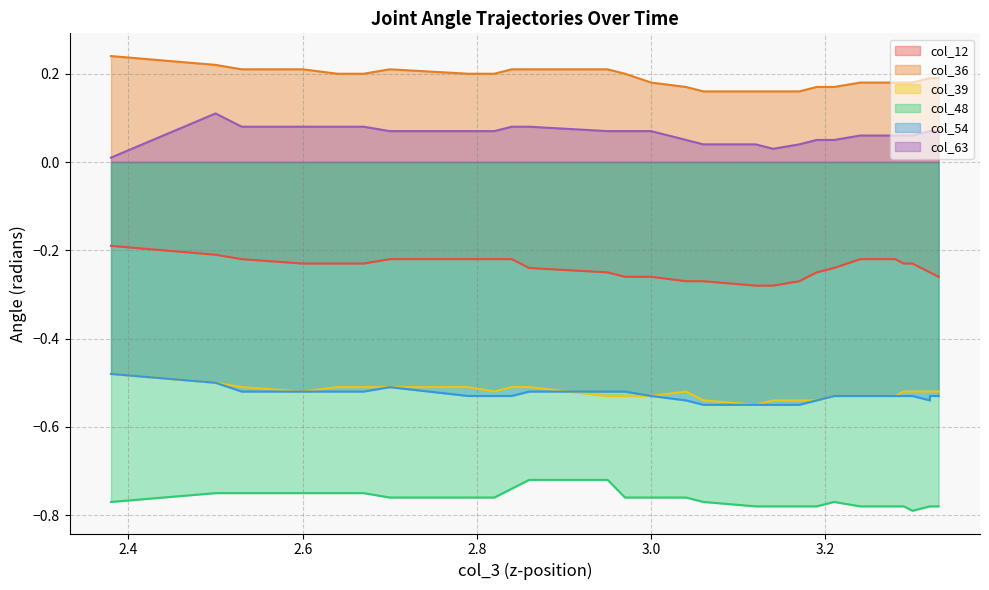

True or false: col_39 and col_48 cross at least once.

False